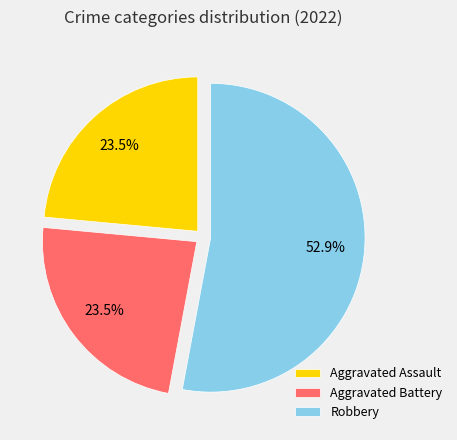

Do Aggravated Assault and Robbery together represent more than half of the pie?

Yes